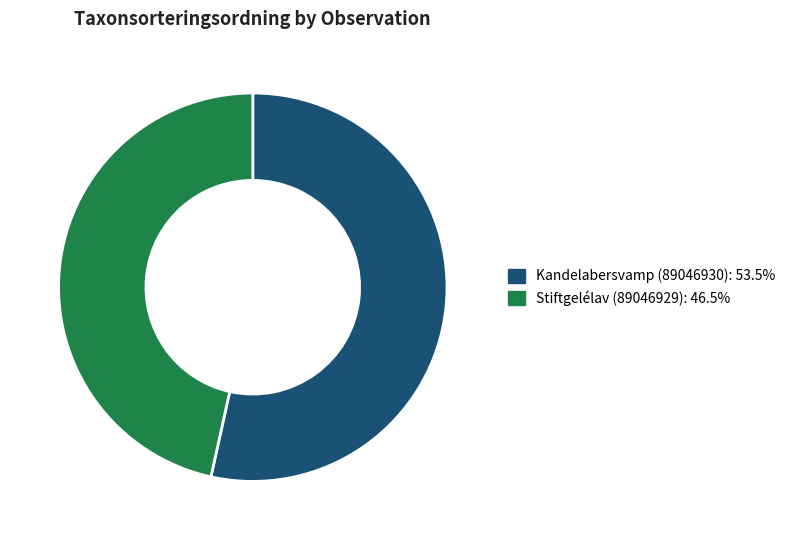

Is there a majority slice in this chart?

Yes